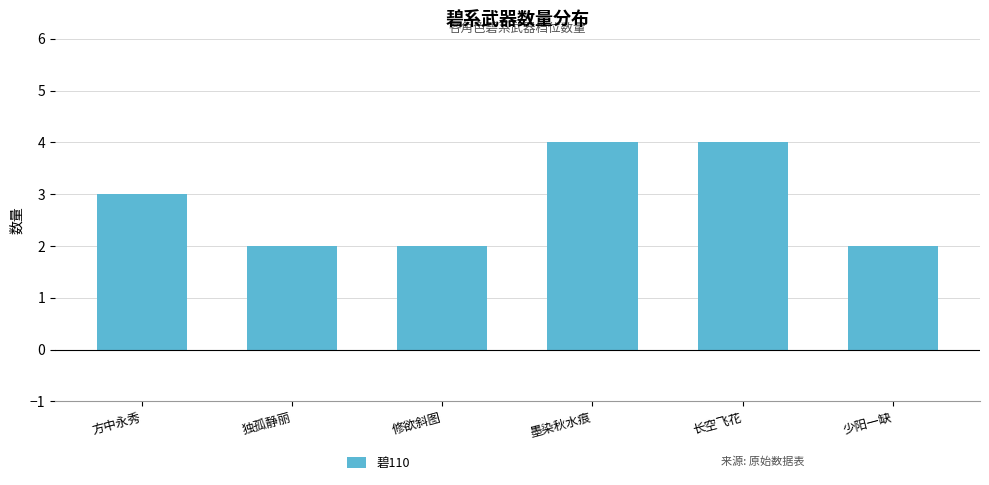

Reading left to right, list all the values displayed in this chart.

方中永秀=3	独孤静丽=2	修欲斜图=2	墨染秋水痕=4	长空飞花=4	少阳一缺=2